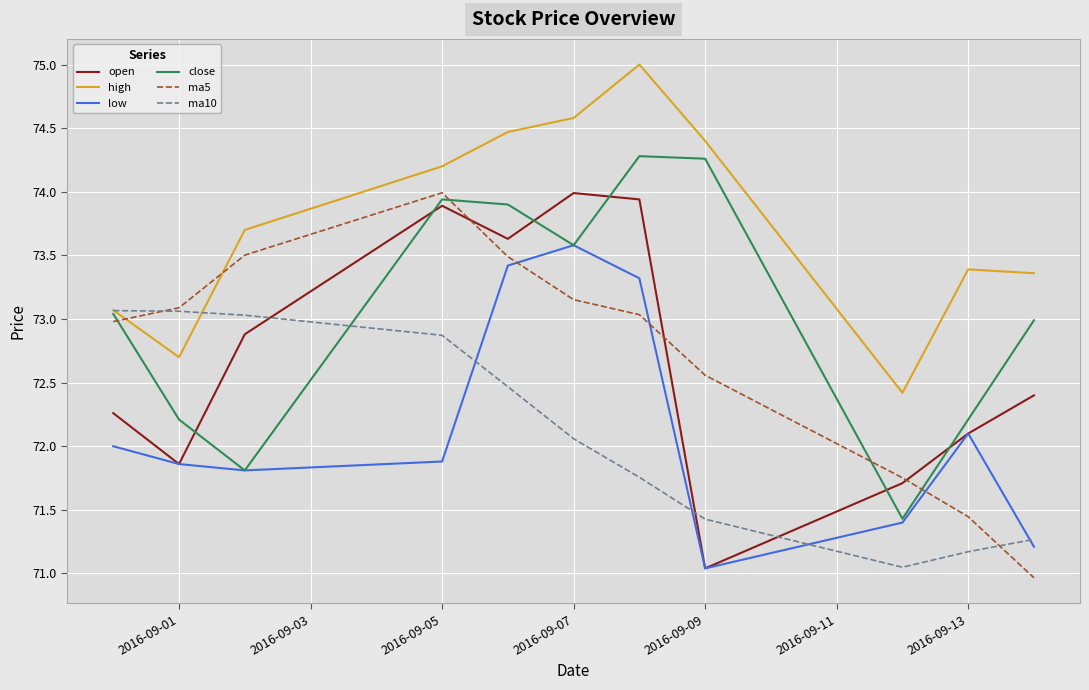

What is the greatest value displayed?

75.0